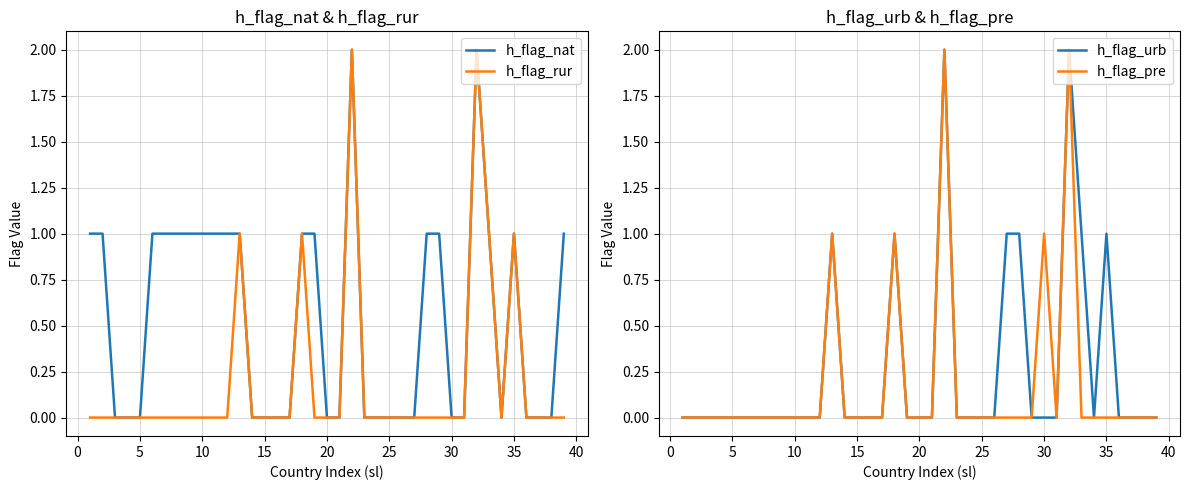

What is the average value of the h_flag_nat series?

1